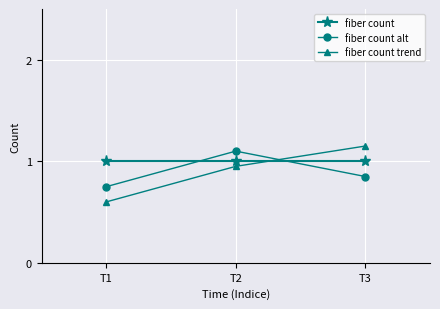

Reading left to right, transcribe all the data shown in this chart.

fiber count: 1.0	1.0	1.0
fiber count alt: 0.8	1.1	0.8
fiber count trend: 0.6	0.9	1.1